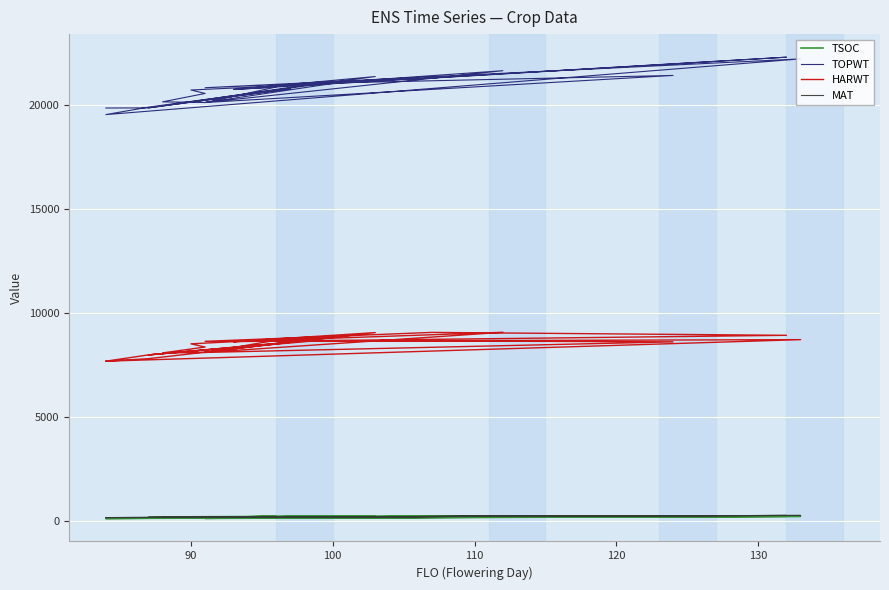

Where is the first local maximum for MAT?

100